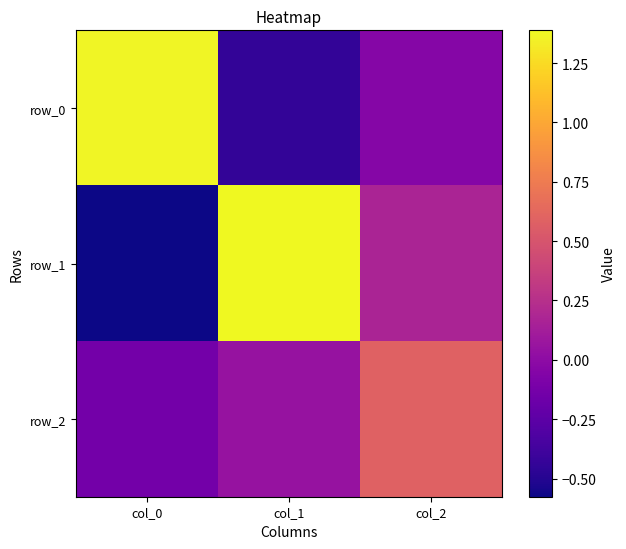

The row_1 series shows 0.3 at col_2. True or false?

False